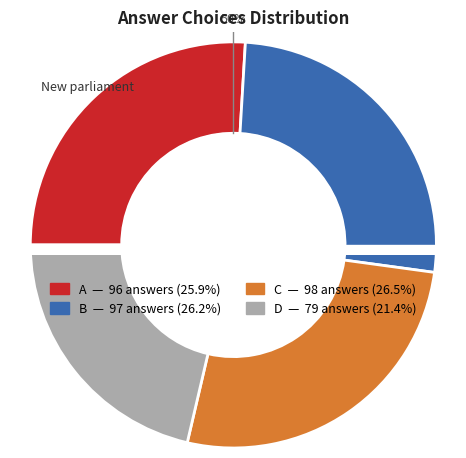

Does a account for over 50% of the chart?

No